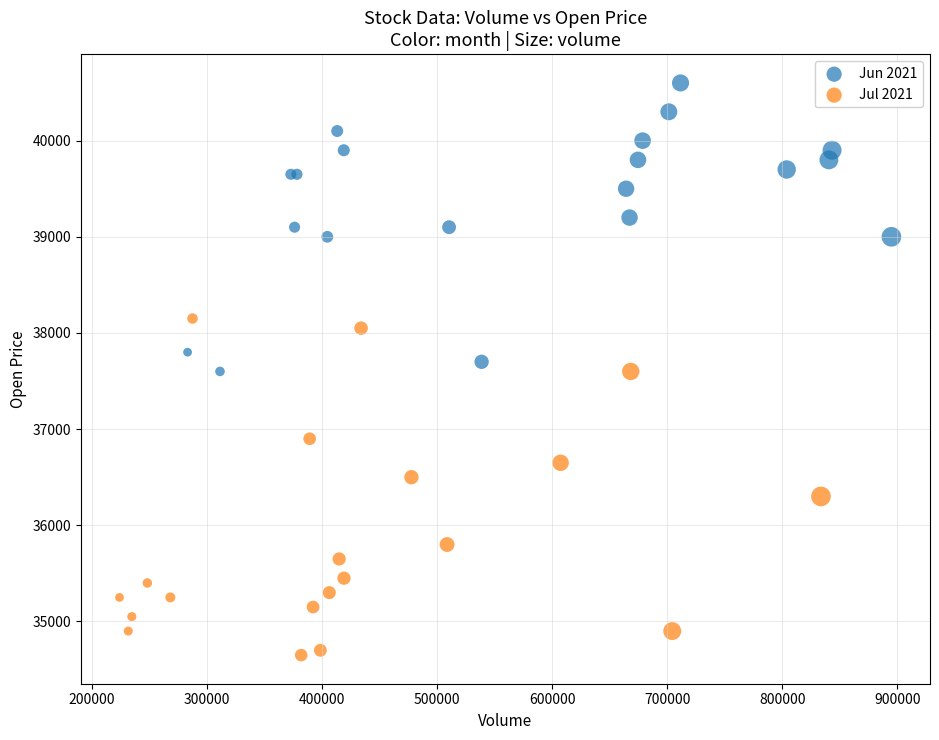

Which series contains the lowest Y value?

Jul 2021